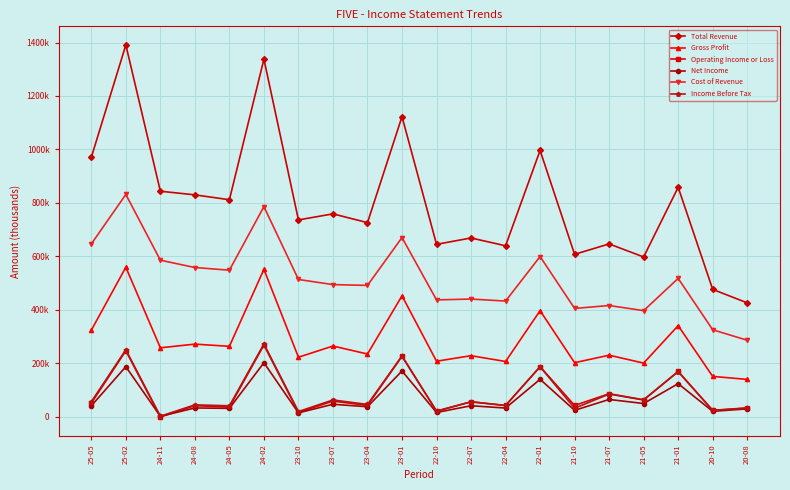

What is the difference between the maximum and second lowest values in the Net Income series?

187600